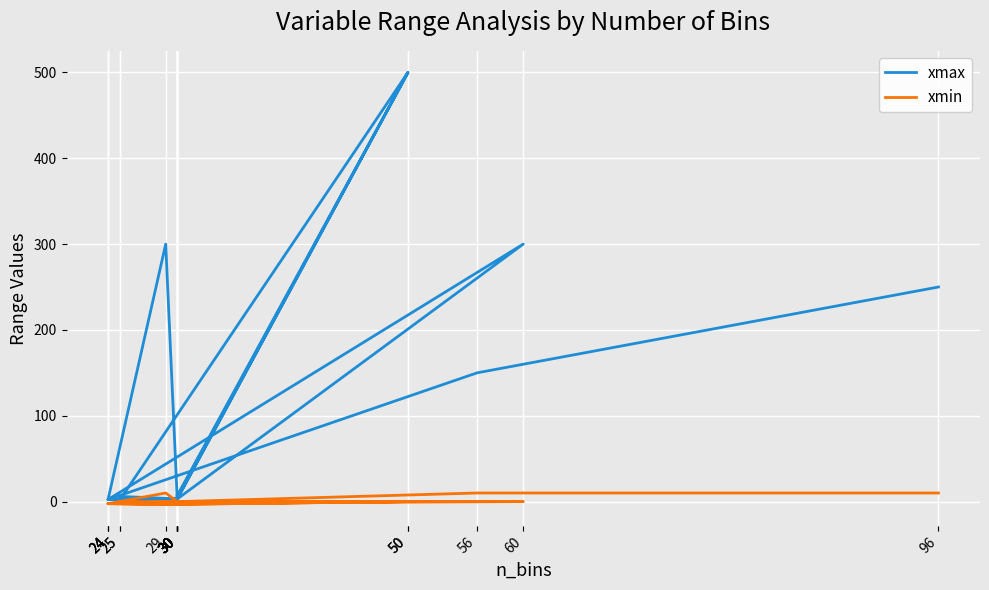

Which series changed the most between 25 and 30?

xmax